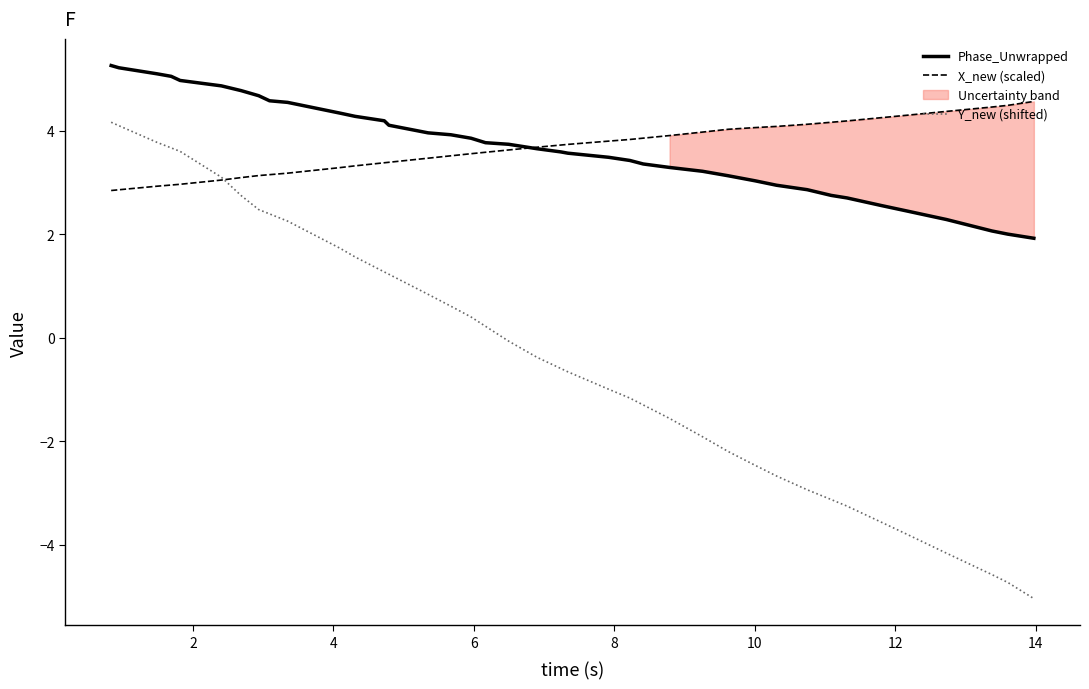

List the series in order of their peak value, highest first.

Phase_Unwrapped, X_new (scaled), Y_new (shifted)